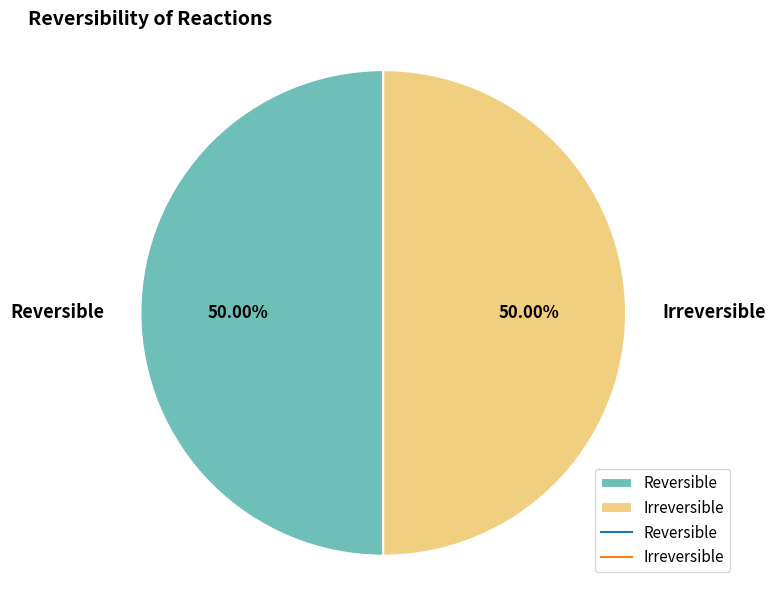

Do Irreversible and Reversible together represent more than half of the pie?

Yes